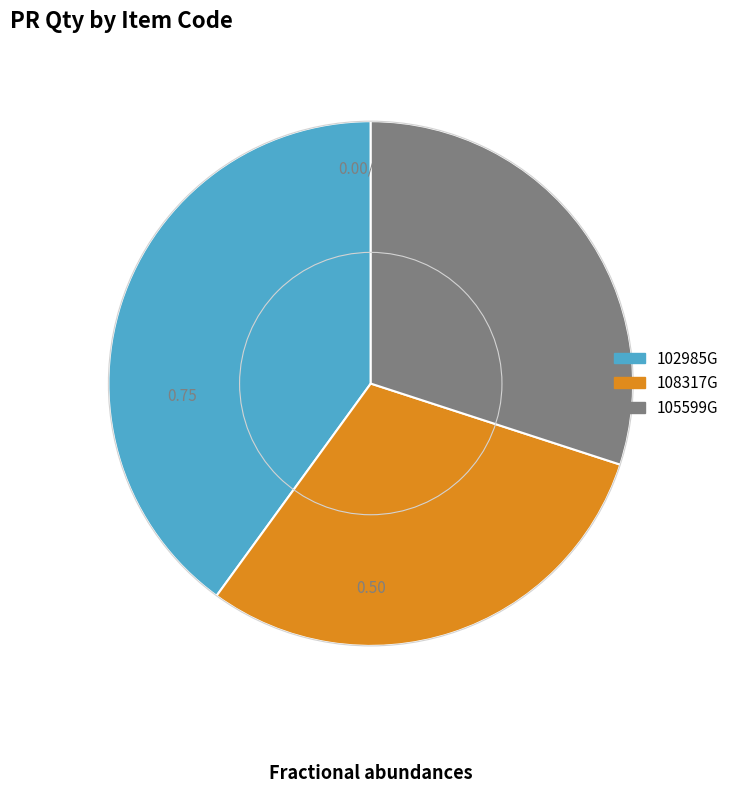

What is the ratio of the value at 102985G to the value at 105599G?

1.3